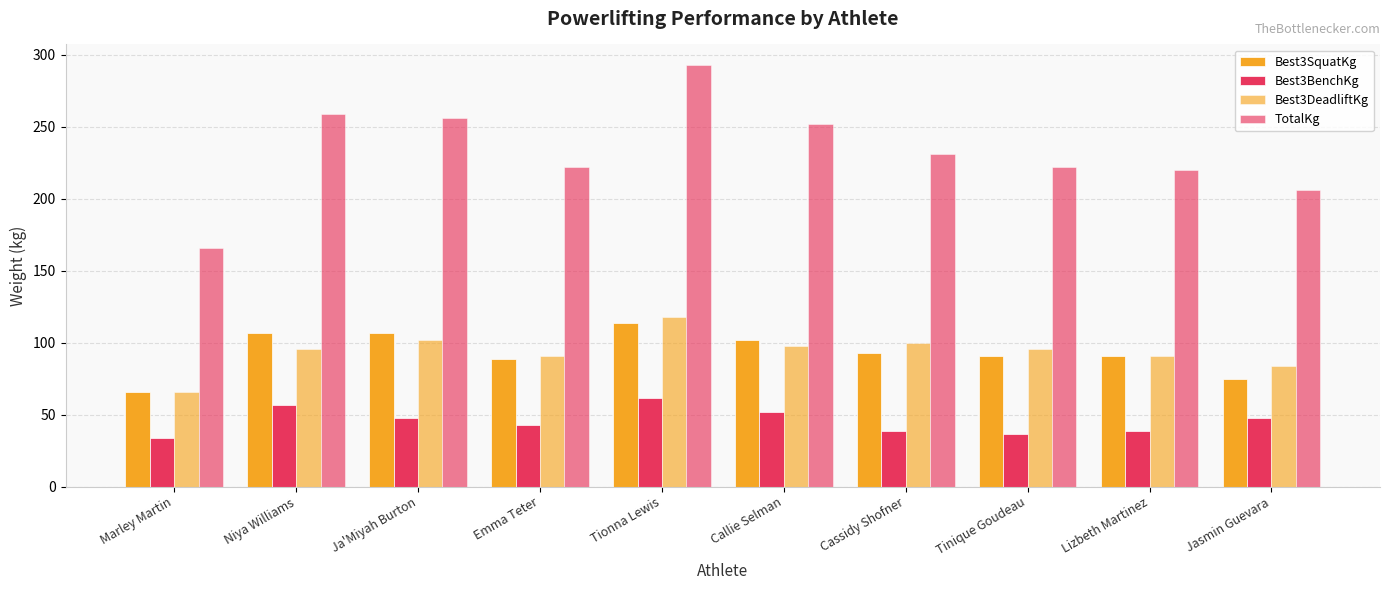

Reading right to left, list all the values displayed in this chart.

Best3SquatKg: Jasmin Guevara=74.8	Lizbeth Martinez=90.7	Tinique Goudeau=90.7	Cassidy Shofner=93.0	Callie Selman=102.1	Tionna Lewis=113.4	Emma Teter=88.5	Ja'Miyah Burton=106.6	Niya Williams=106.6	Marley Martin=65.8
Best3BenchKg: Jasmin Guevara=47.6	Lizbeth Martinez=38.6	Tinique Goudeau=36.3	Cassidy Shofner=38.6	Callie Selman=52.2	Tionna Lewis=61.2	Emma Teter=43.1	Ja'Miyah Burton=47.6	Niya Williams=56.7	Marley Martin=34.0
Best3DeadliftKg: Jasmin Guevara=83.9	Lizbeth Martinez=90.7	Tinique Goudeau=95.2	Cassidy Shofner=99.8	Callie Selman=97.5	Tionna Lewis=117.9	Emma Teter=90.7	Ja'Miyah Burton=102.1	Niya Williams=95.2	Marley Martin=65.8
TotalKg: Jasmin Guevara=206.4	Lizbeth Martinez=220.0	Tinique Goudeau=222.3	Cassidy Shofner=231.3	Callie Selman=251.7	Tionna Lewis=292.6	Emma Teter=222.3	Ja'Miyah Burton=256.3	Niya Williams=258.6	Marley Martin=165.6